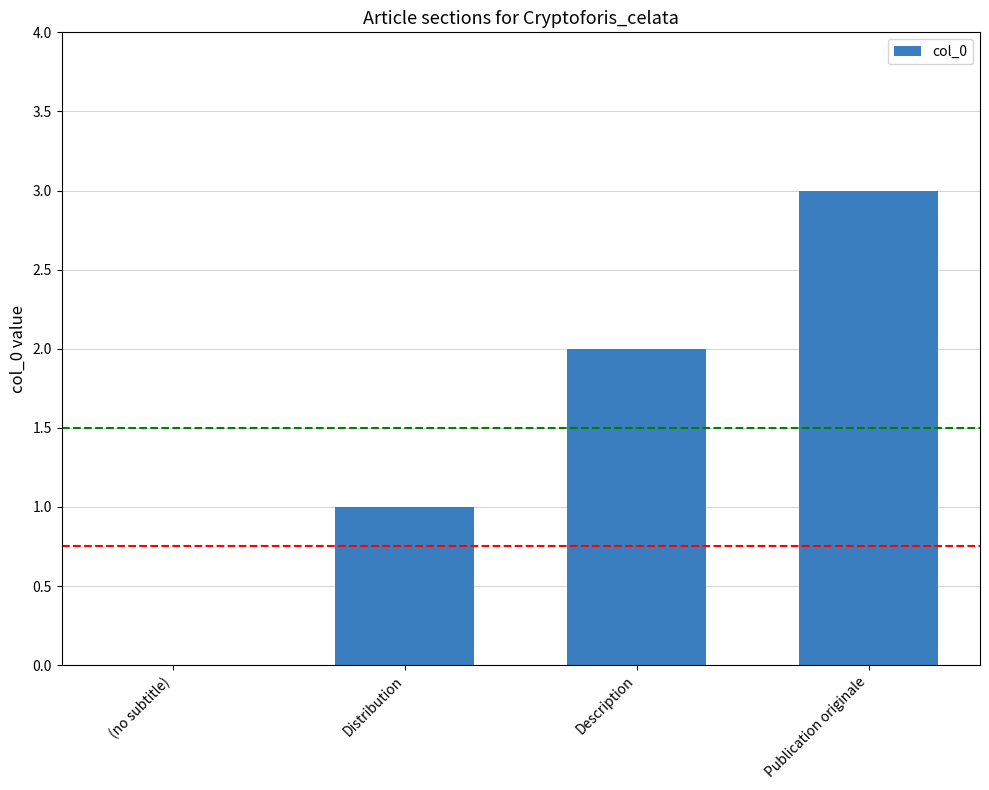

What is the sum of the values at Publication originale and Distribution?

4